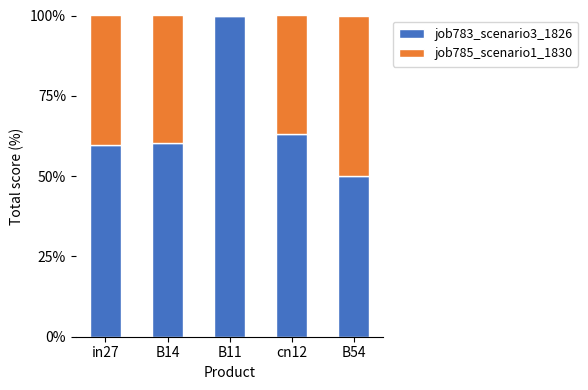

What is the maximum value for job783_scenario3_1826?

100.0